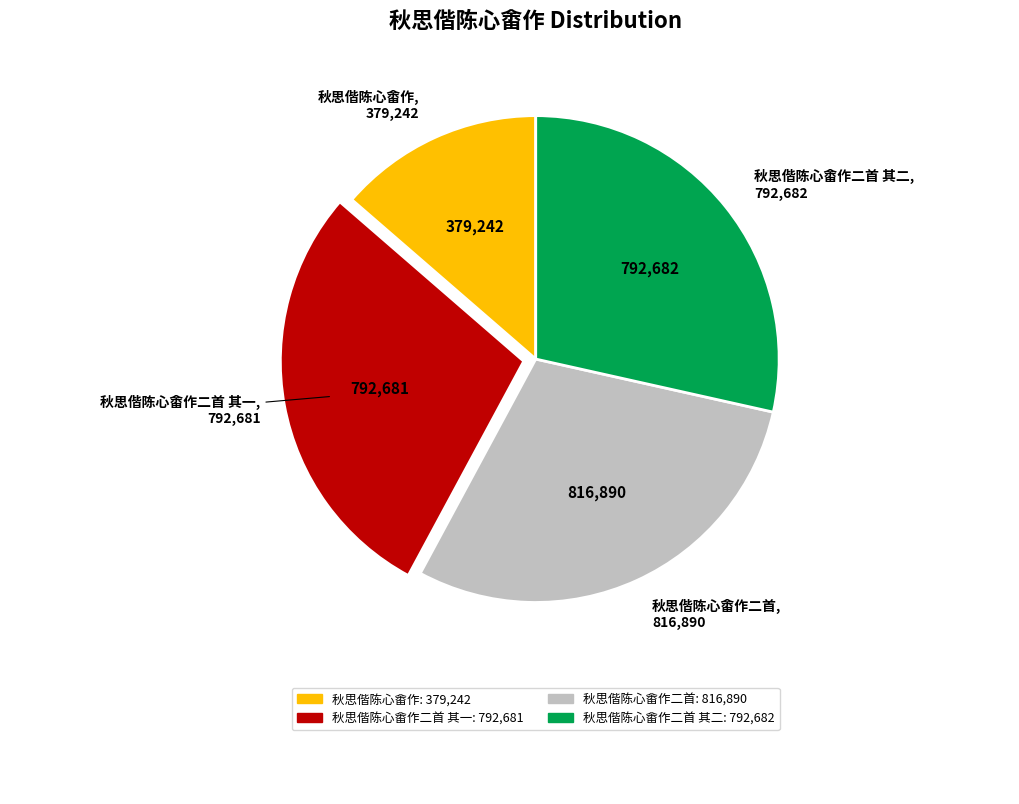

Does any single category account for the majority?

No